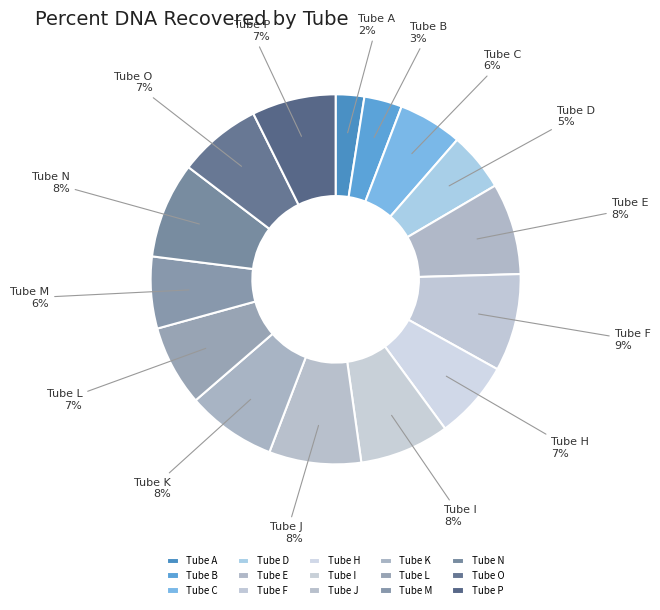

True or false: Tube L accounts for 7% of the total.

True